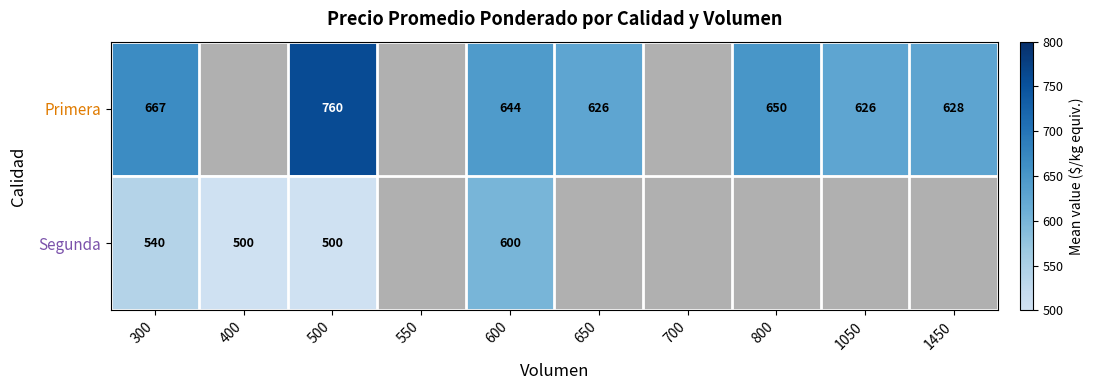

What is the minimum value shown in the chart?

500.0